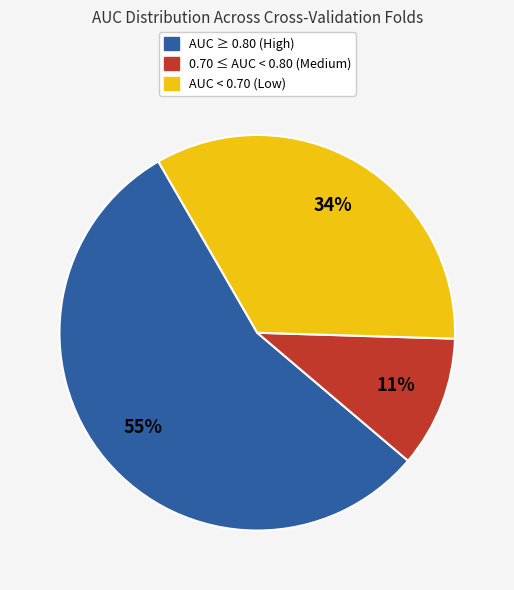

How many segments does this pie chart have?

3